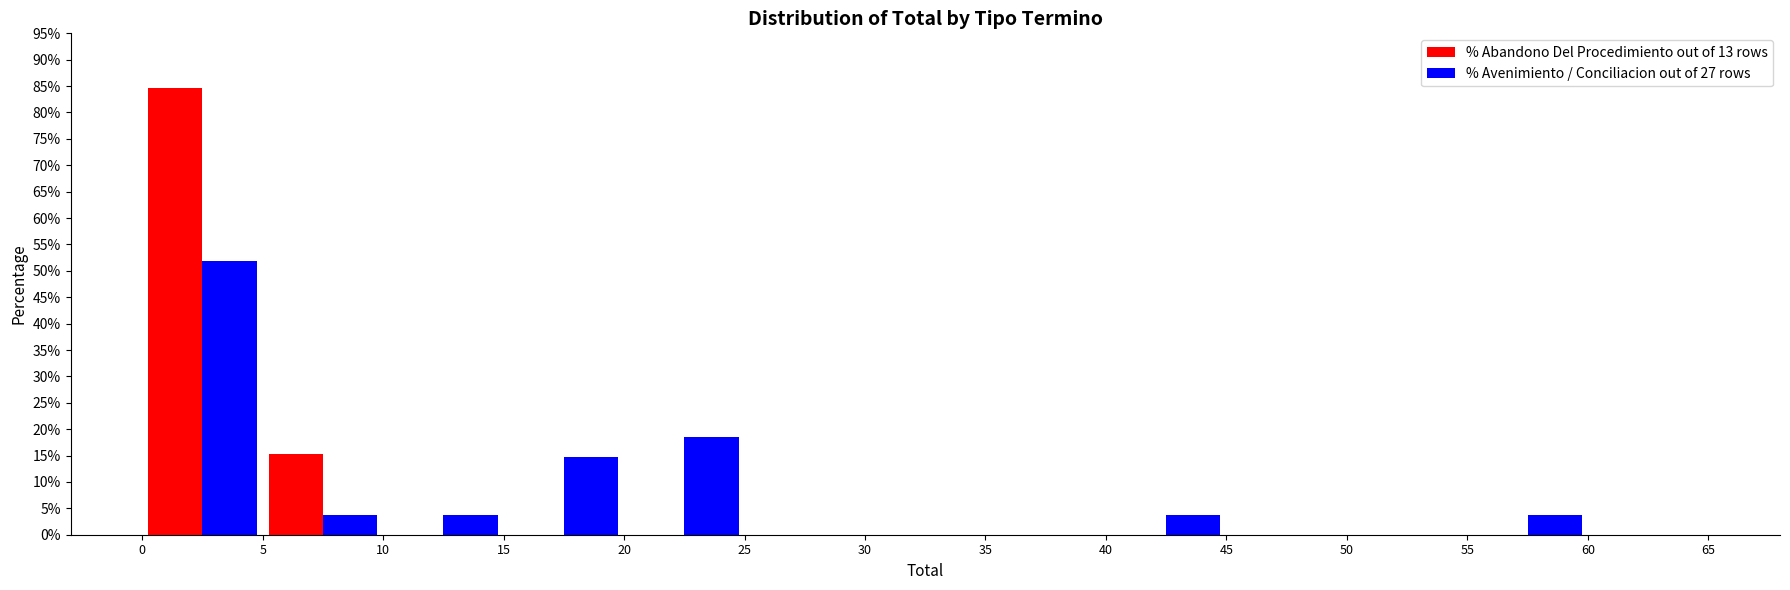

Reading left to right, transcribe this chart: for each range on the x-axis, give the height of each series' bar. The values are not printed on the chart, so give them approximately, as read against the axis.

0 to 5: % Abandono Del Procedimiento out of 13 rows=84.5	% Avenimiento / Conciliacion out of 27 rows=52.0
5 to 10: % Abandono Del Procedimiento out of 13 rows=15.5	% Avenimiento / Conciliacion out of 27 rows=3.5
10 to 15: % Abandono Del Procedimiento out of 13 rows=0	% Avenimiento / Conciliacion out of 27 rows=3.5
15 to 20: % Abandono Del Procedimiento out of 13 rows=0	% Avenimiento / Conciliacion out of 27 rows=15.0
20 to 25: % Abandono Del Procedimiento out of 13 rows=0	% Avenimiento / Conciliacion out of 27 rows=18.5
25 to 30: % Abandono Del Procedimiento out of 13 rows=0	% Avenimiento / Conciliacion out of 27 rows=0
30 to 35: % Abandono Del Procedimiento out of 13 rows=0	% Avenimiento / Conciliacion out of 27 rows=0
35 to 40: % Abandono Del Procedimiento out of 13 rows=0	% Avenimiento / Conciliacion out of 27 rows=0
40 to 45: % Abandono Del Procedimiento out of 13 rows=0	% Avenimiento / Conciliacion out of 27 rows=3.5
45 to 50: % Abandono Del Procedimiento out of 13 rows=0	% Avenimiento / Conciliacion out of 27 rows=0
50 to 55: % Abandono Del Procedimiento out of 13 rows=0	% Avenimiento / Conciliacion out of 27 rows=0
55 to 60: % Abandono Del Procedimiento out of 13 rows=0	% Avenimiento / Conciliacion out of 27 rows=3.5
60 to 65: % Abandono Del Procedimiento out of 13 rows=0	% Avenimiento / Conciliacion out of 27 rows=0